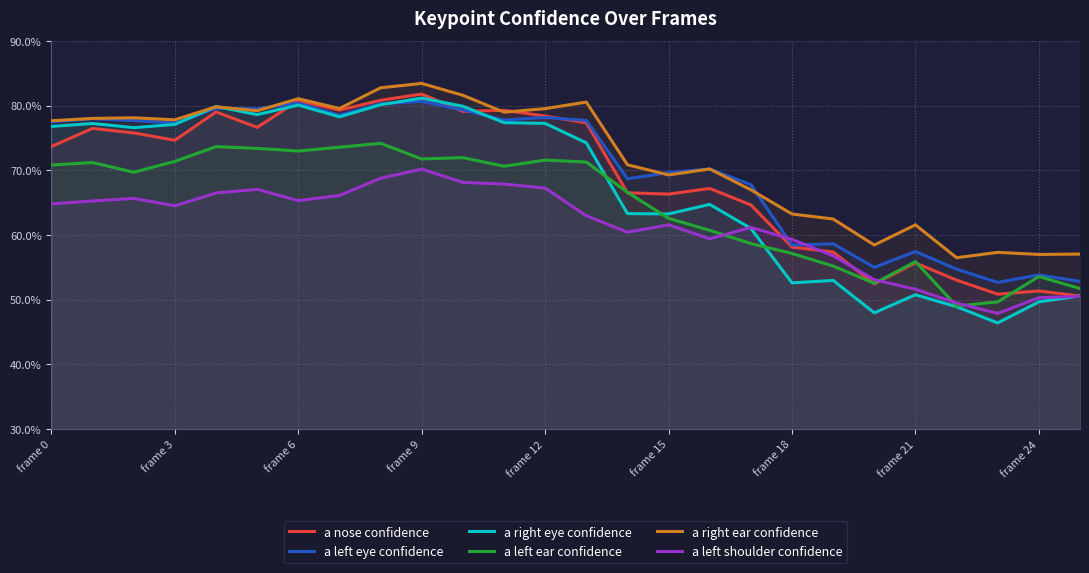

Count the a nose confidence values in the range 0 to 1.

26